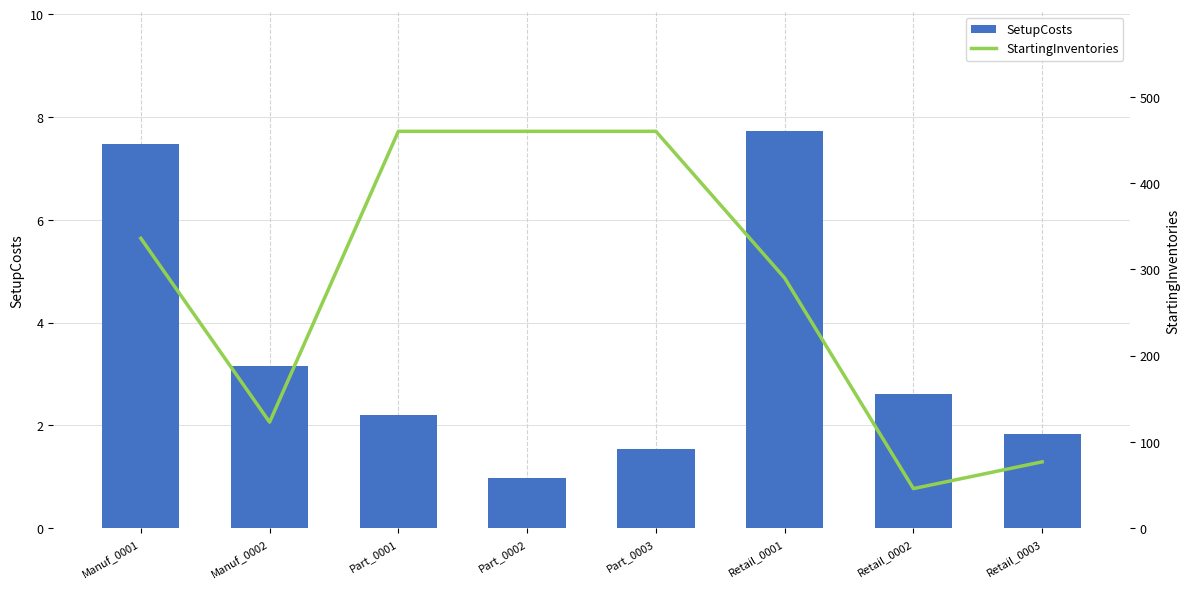

List the series in order of their overall mean, lowest first.

SetupCosts, StartingInventories